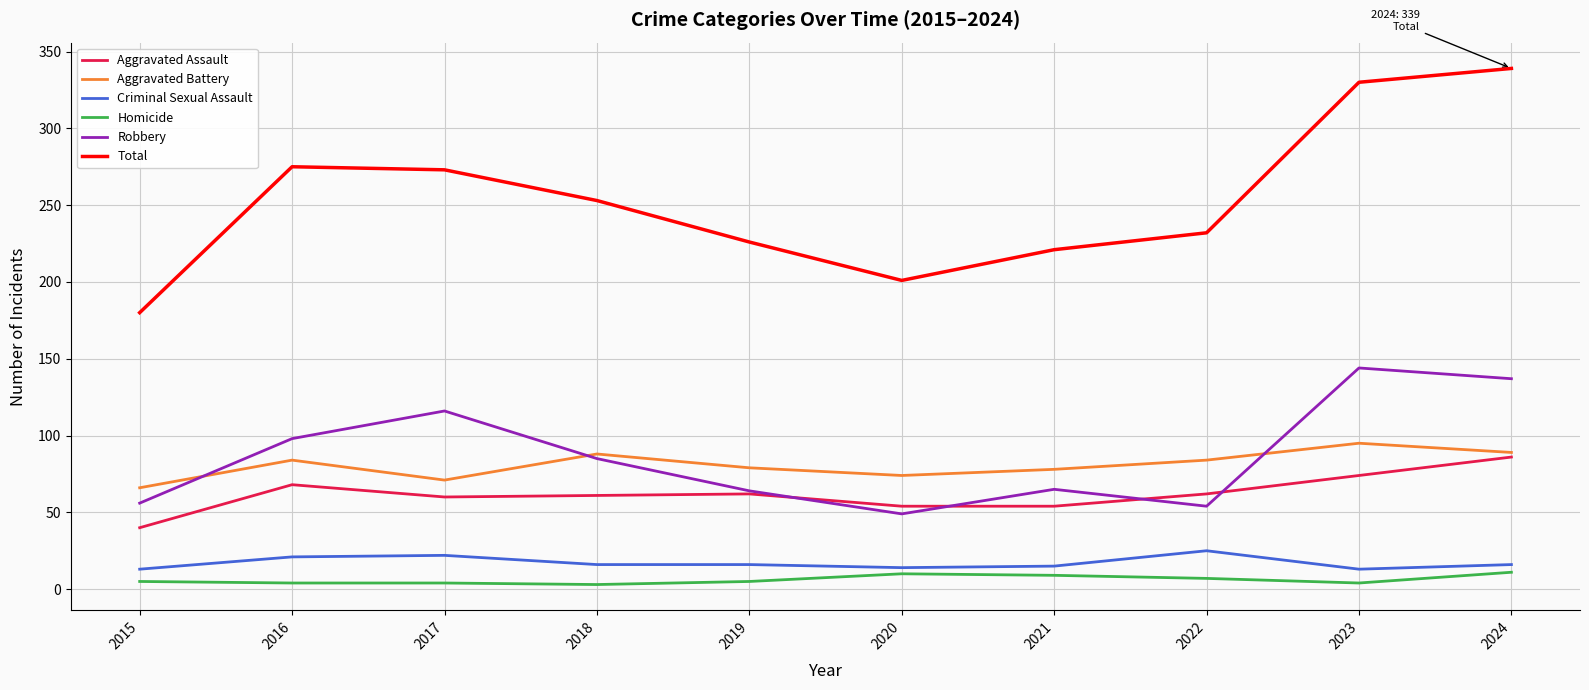

True or false: Total and Aggravated Assault cross at least once.

False